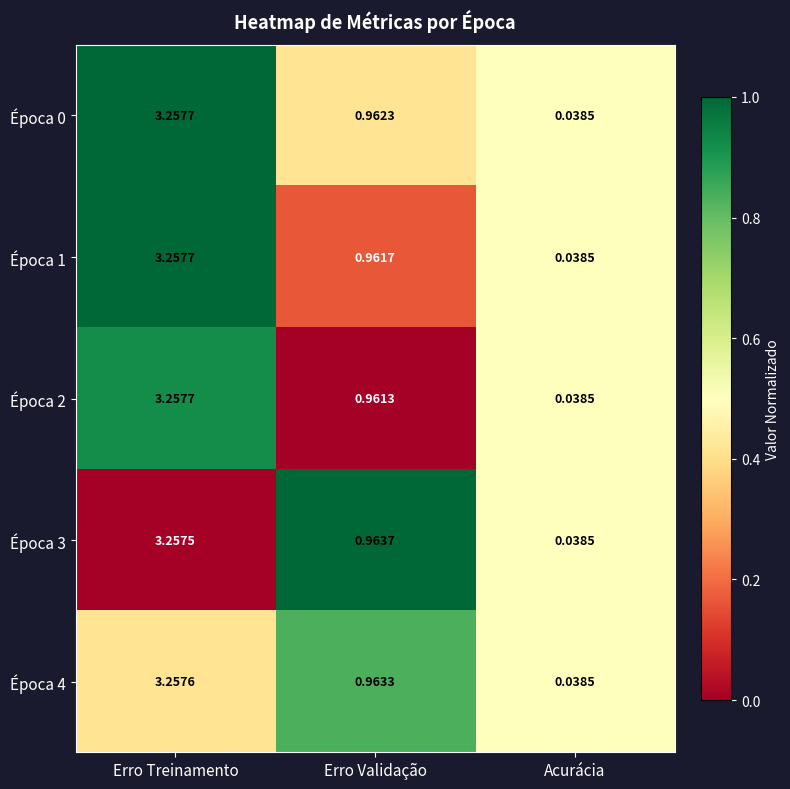

At which label is Época 3 closest to 1?

Erro Validação